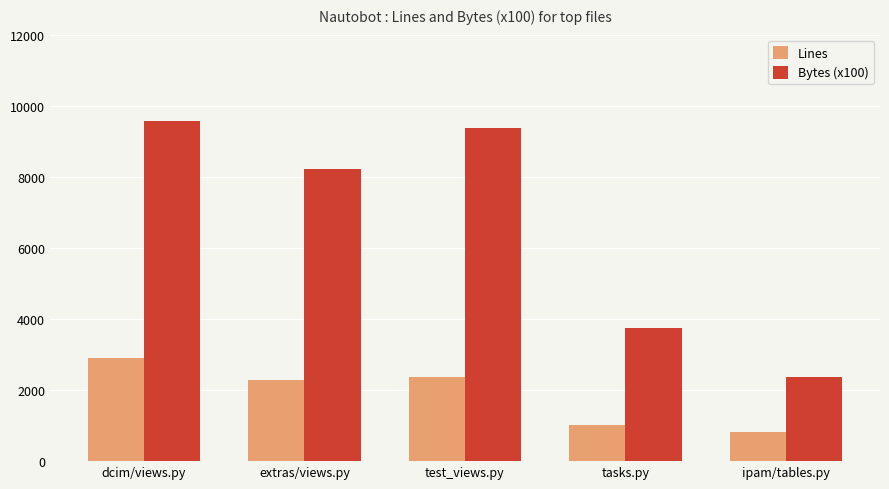

What value does the Bytes (x100) series have at extras/views.py, to the nearest 10?

8220